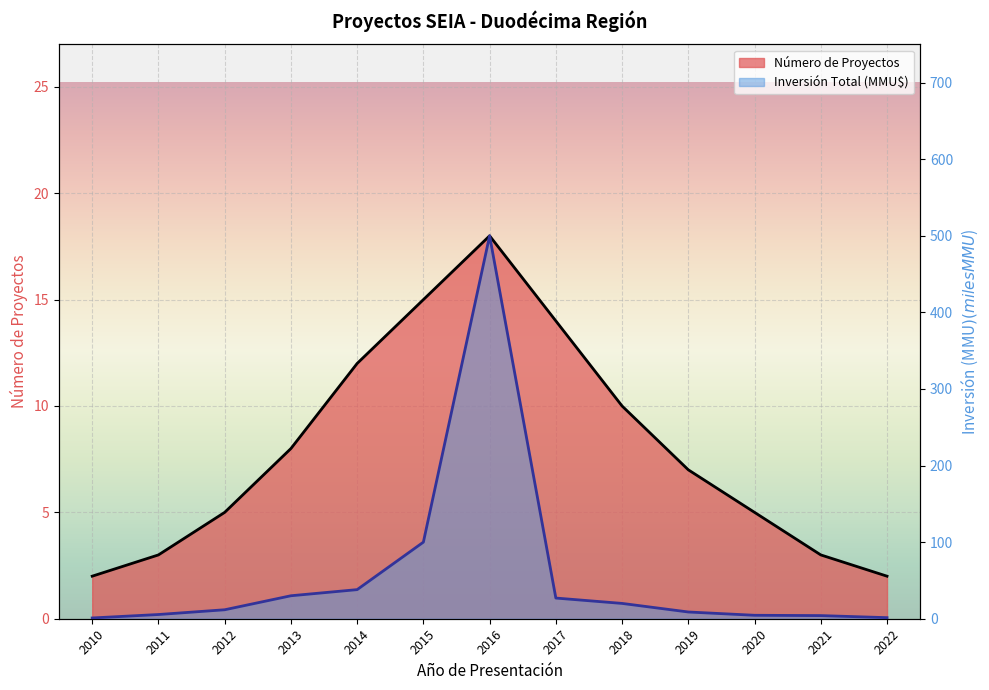

The value of Inversión Total (MMU$) at 2021 is 1.8. True or false?

False